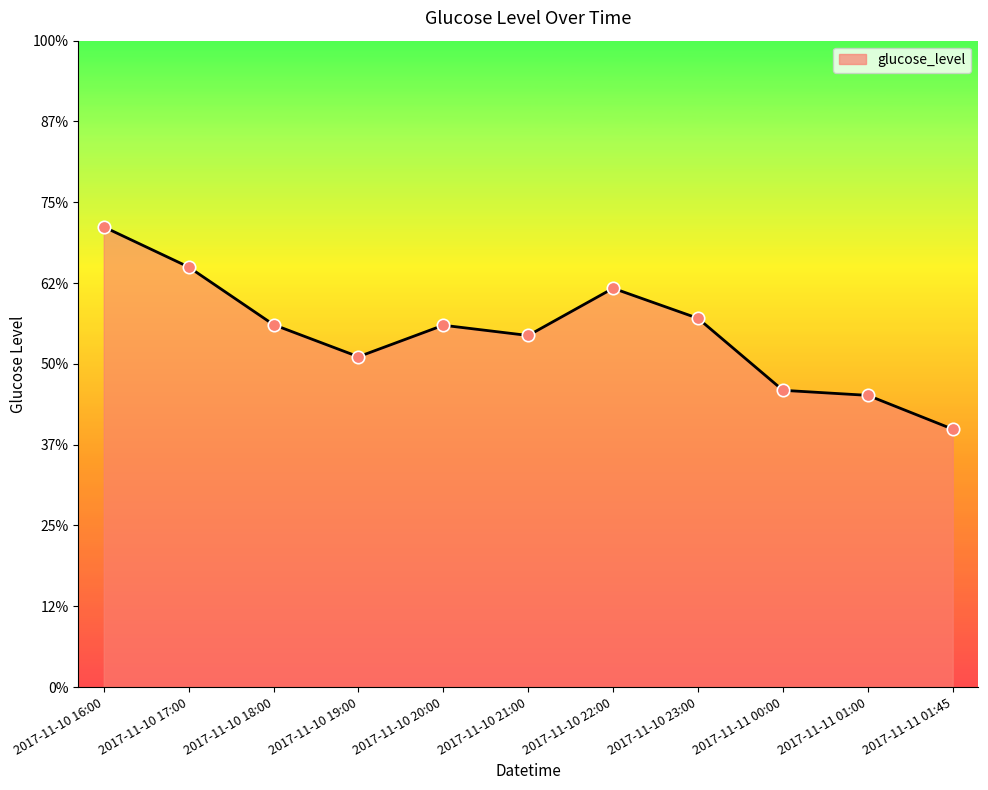

Between 2017-11-11 00:00 and 2017-11-10 22:00, which is larger?

2017-11-10 22:00